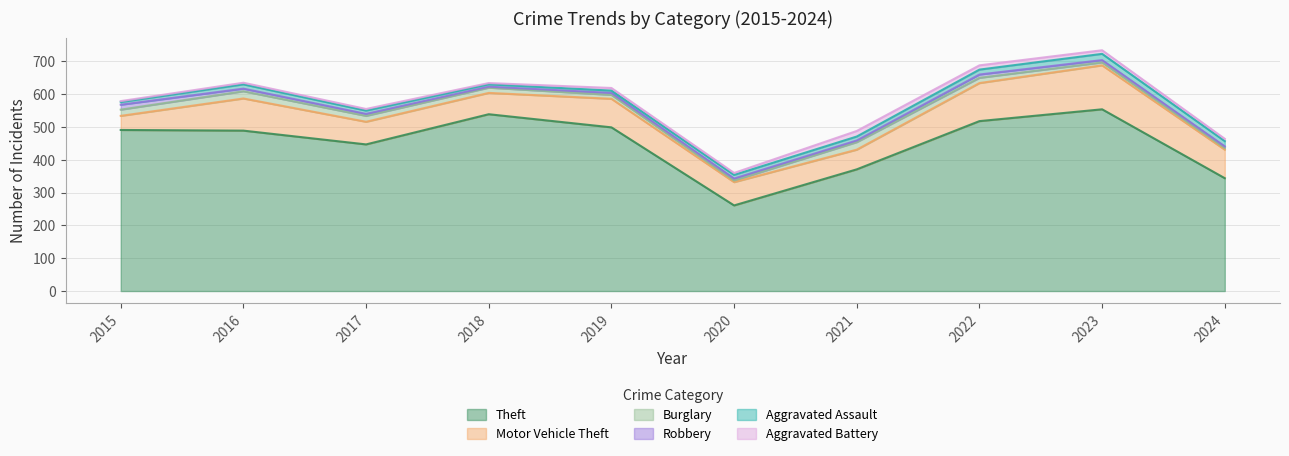

What is the greatest value displayed?

554